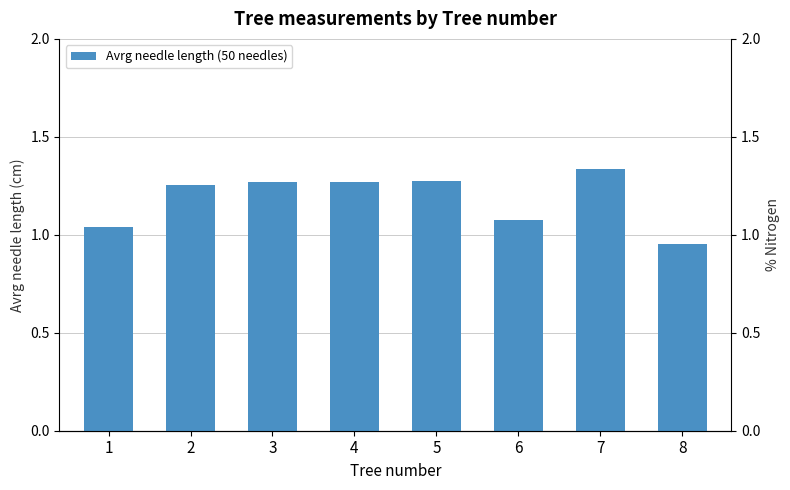

Is it true that the value at 6 is 1.1?

True